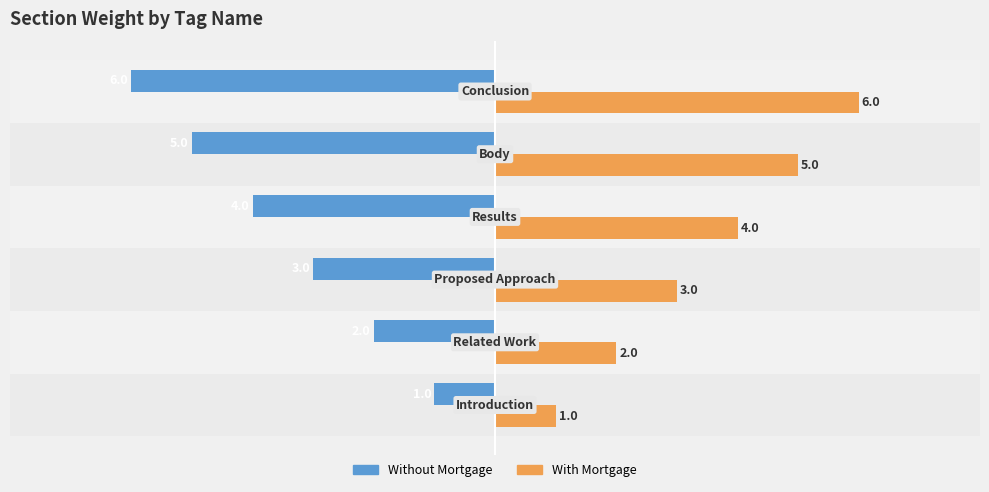

What is the lowest value of the With Mortgage series?

1